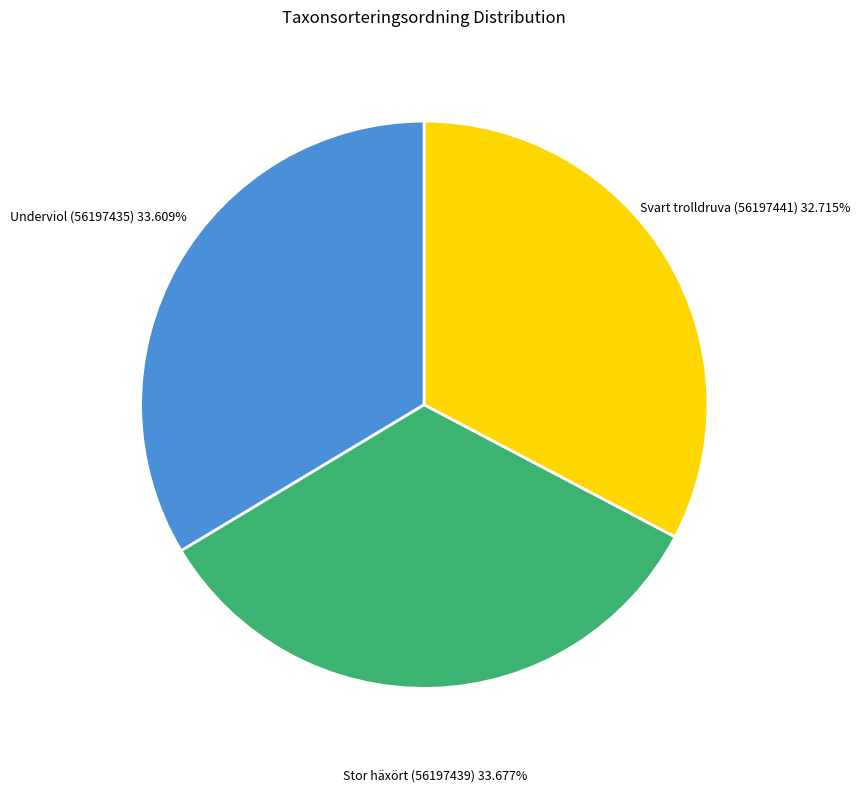

Is there any slice that represents more than half of the pie?

No